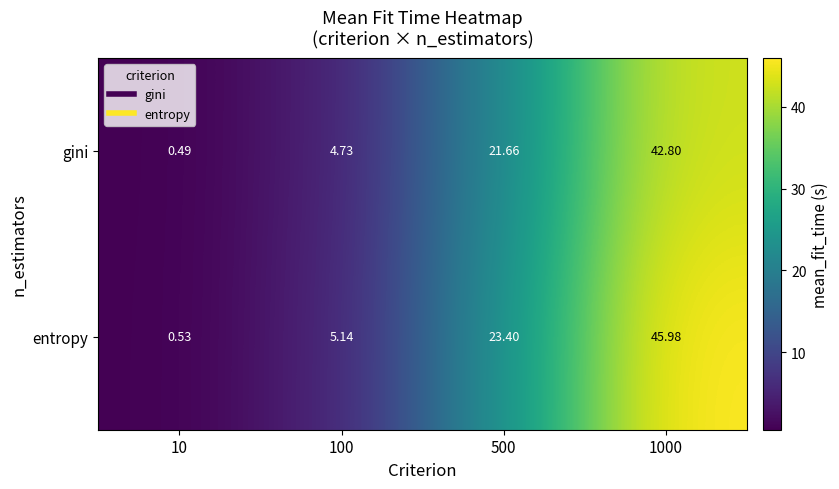

Is the value of entropy at 500 greater than the value of gini at 1000?

No